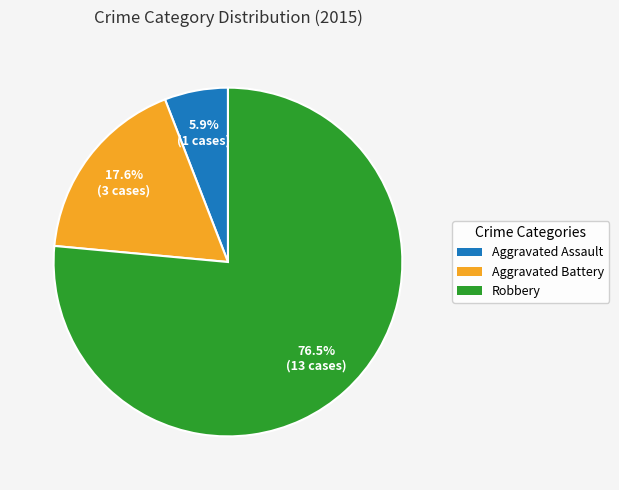

What is the largest slice in the pie chart?

Robbery